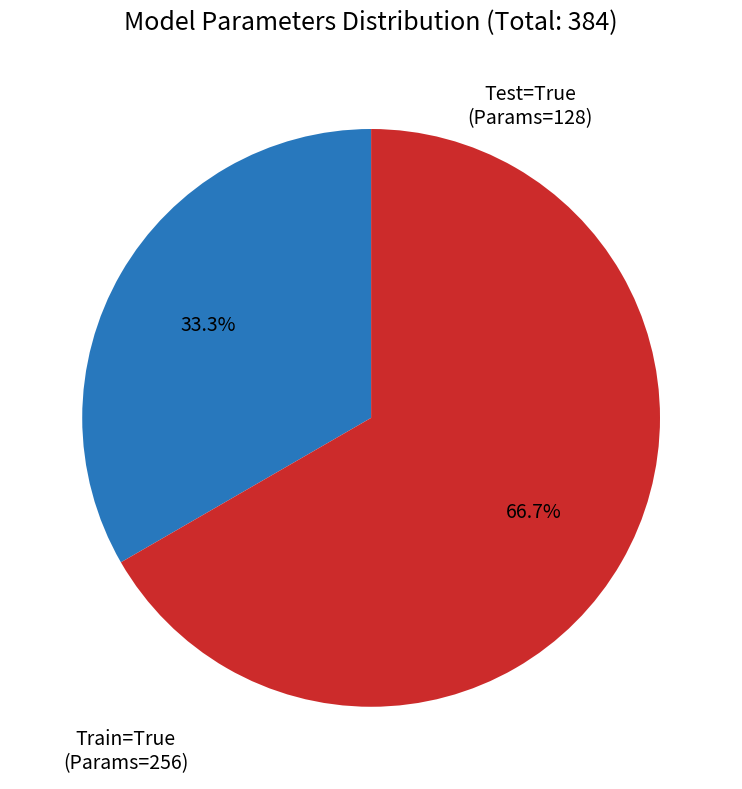

Is there any slice that represents more than half of the pie?

Yes